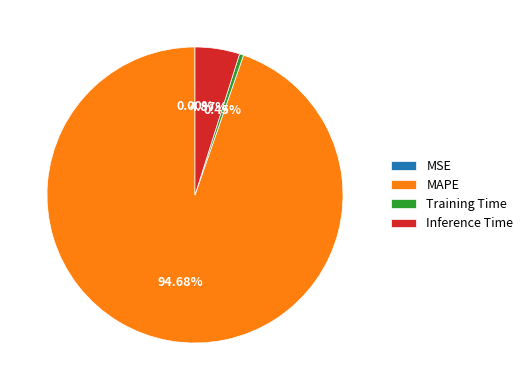

Which slice is the largest?

MAPE